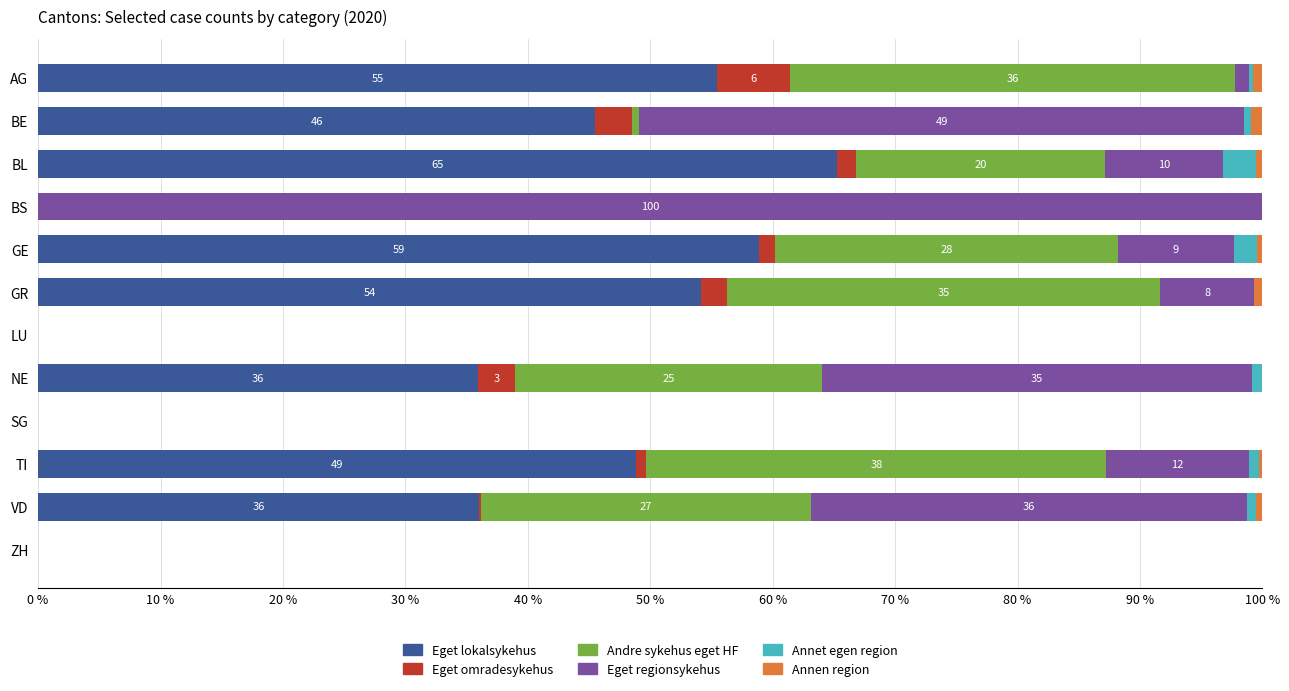

What is the maximum value for Eget lokalsykehus?

65.2